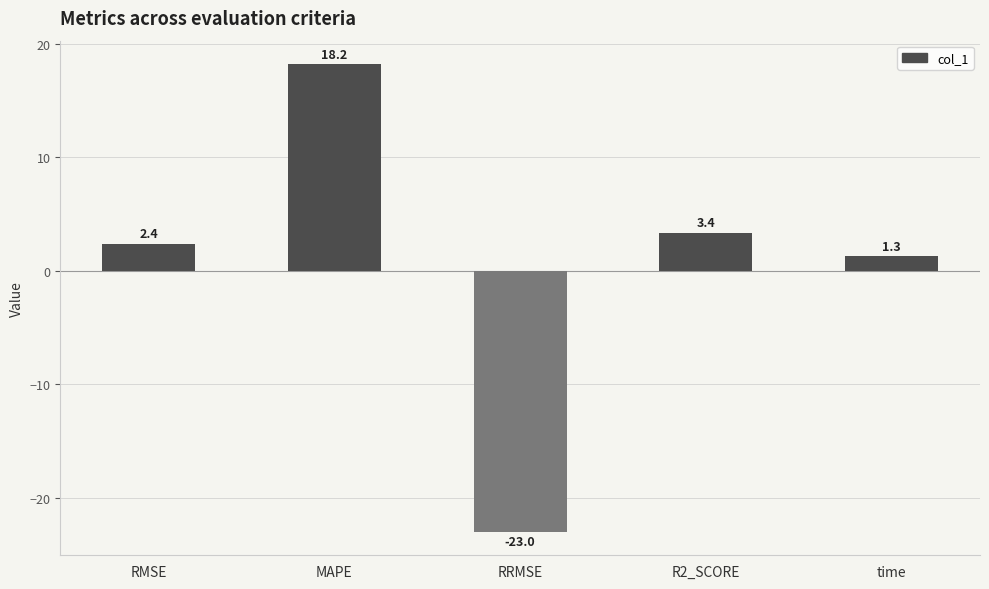

The chart shows a value of 30.3 at MAPE. True or false?

False